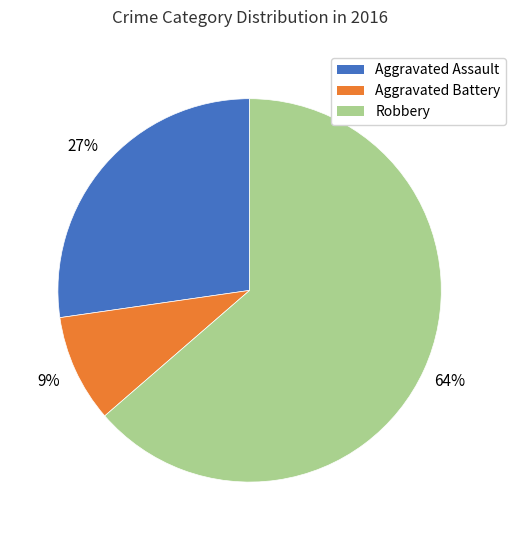

Count the number of slices in the pie.

3